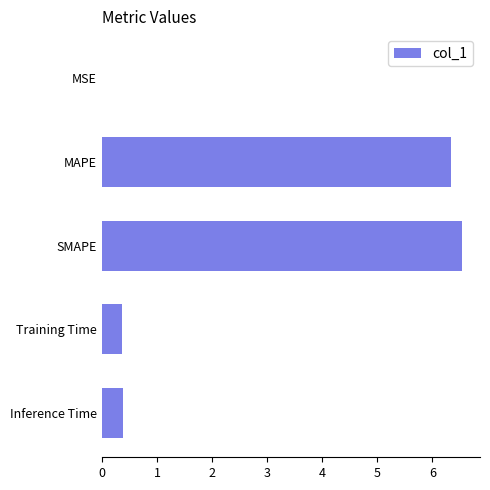

True or false: the data shows 0.4 at Training Time.

True